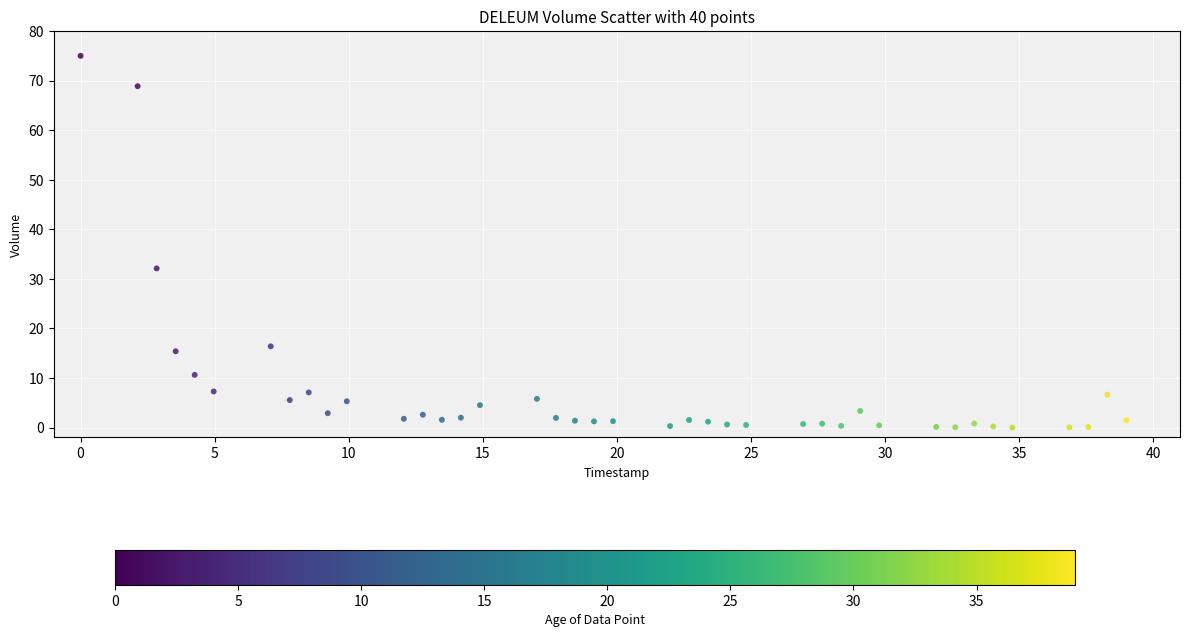

What Y value in the scatter plot is closest to 37?

32.1